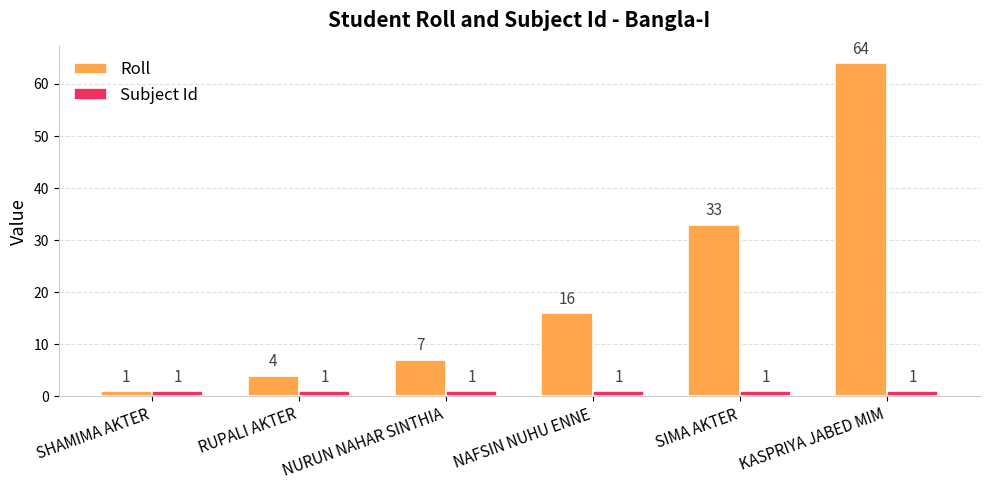

At which label is Roll closest to 32?

SIMA AKTER